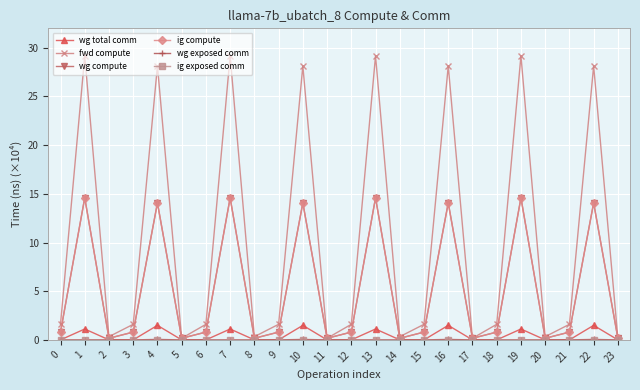

What is the average value of the ig compute series?

5.1